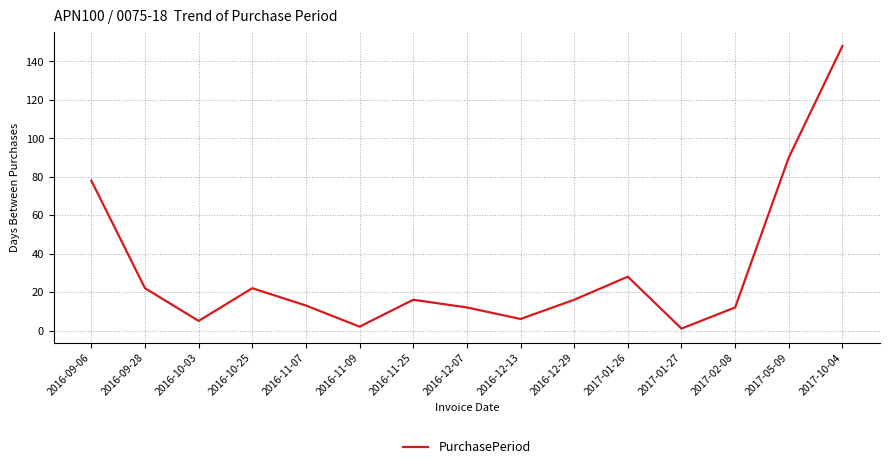

At which category does the data reach its first local valley?

2016-10-03